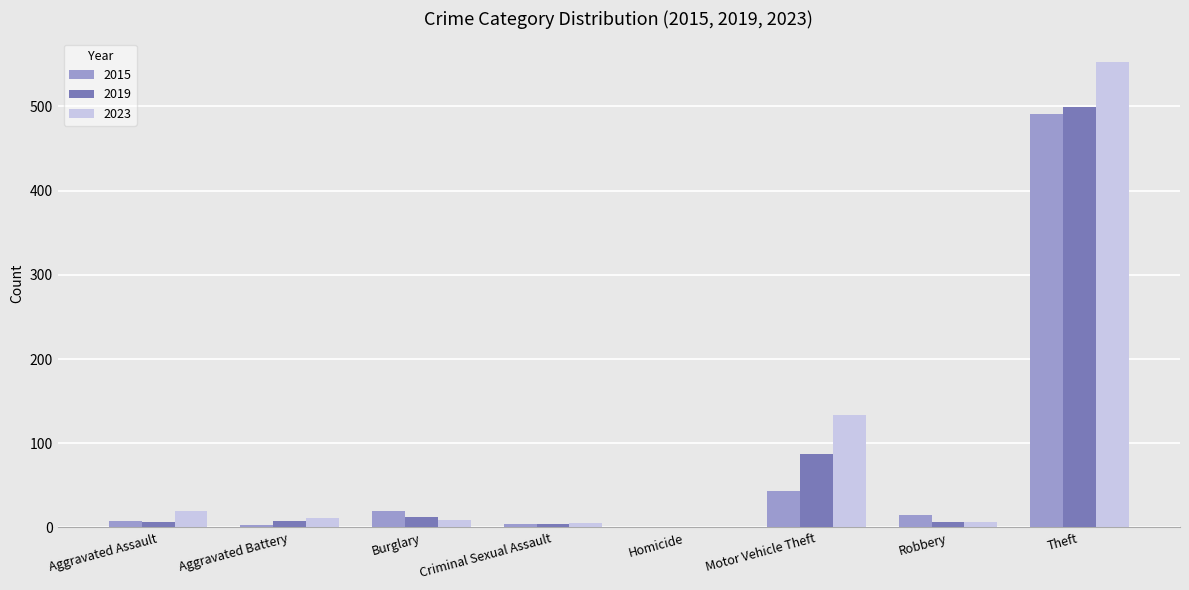

At which category is the sum across all series the highest?

Theft